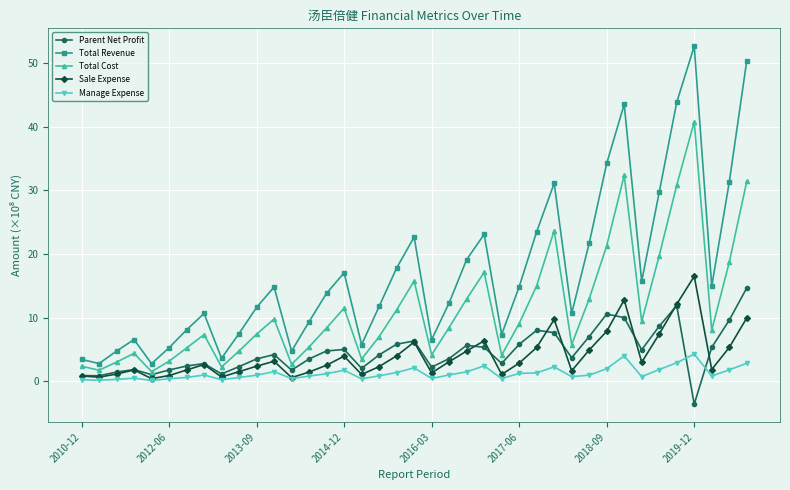

How many interior local peaks does the Parent Net Profit series have?

9